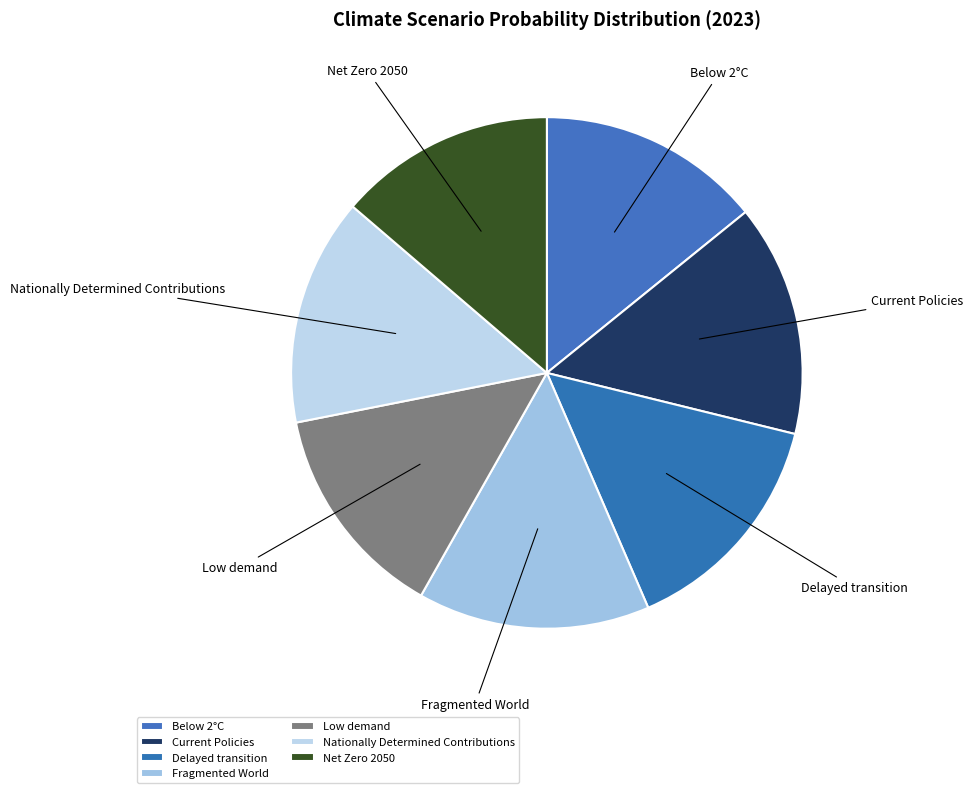

The Fragmented World slice represents 25% of the pie. True or false?

False